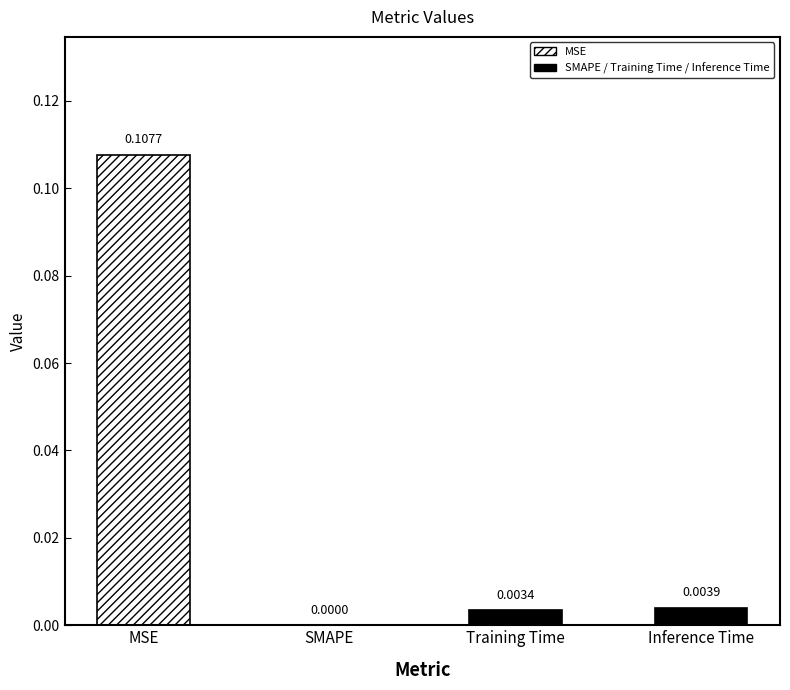

Rank the categories by value from highest to lowest.

MSE, Inference Time, Training Time, SMAPE